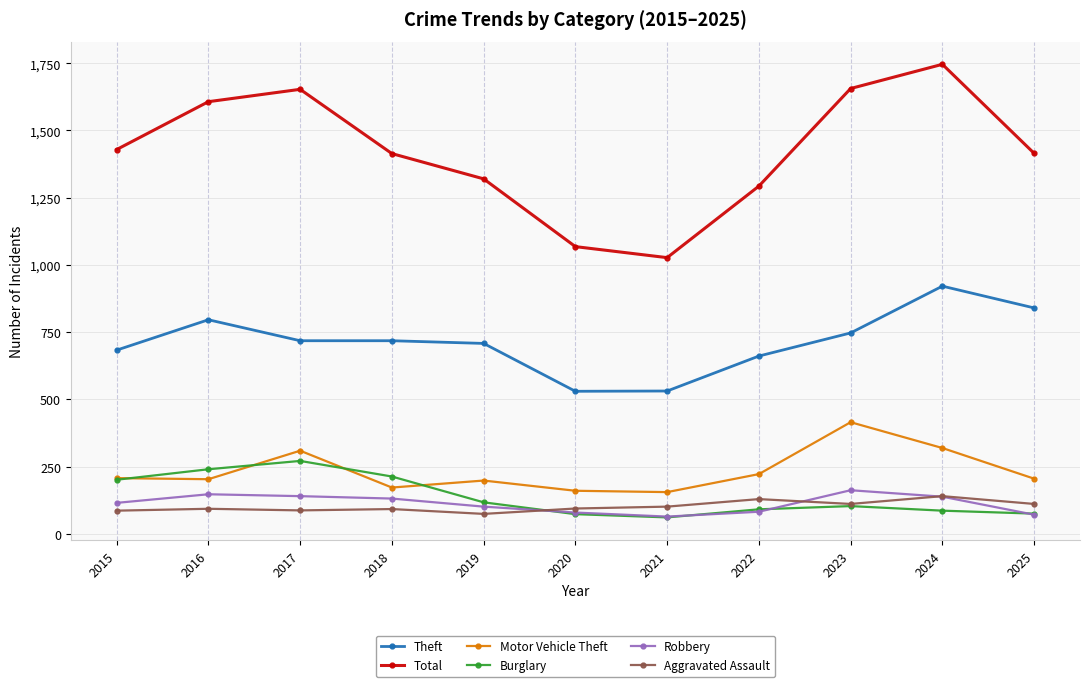

What is the approximate value of Aggravated Assault at 2017?

87